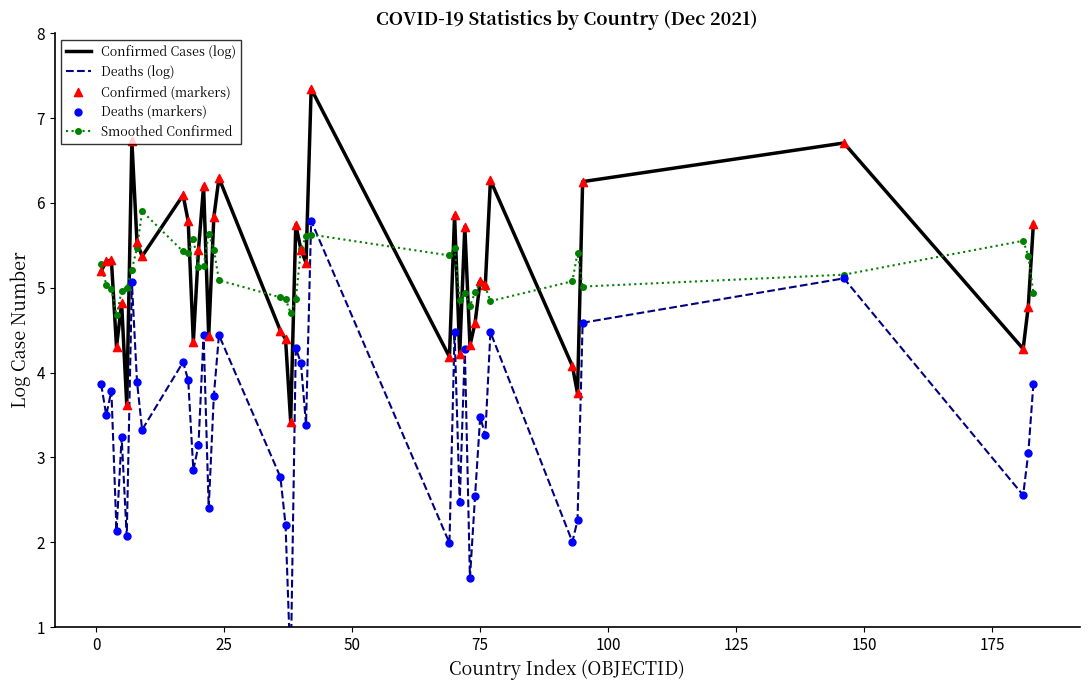

Which series contains the highest Y value?

Confirmed Cases (log)